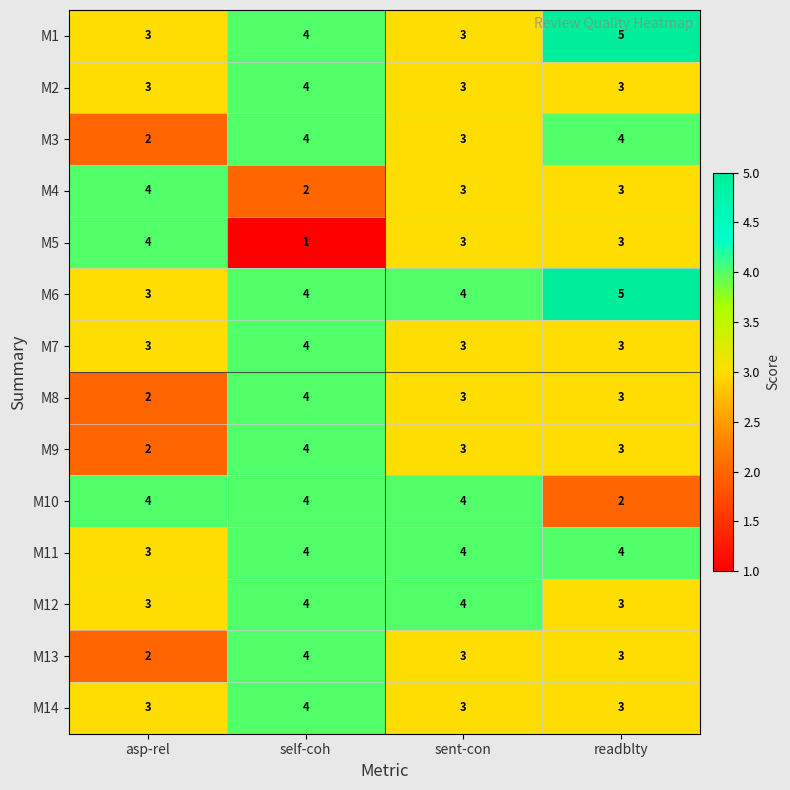

What is the sum of all M1 values?

15